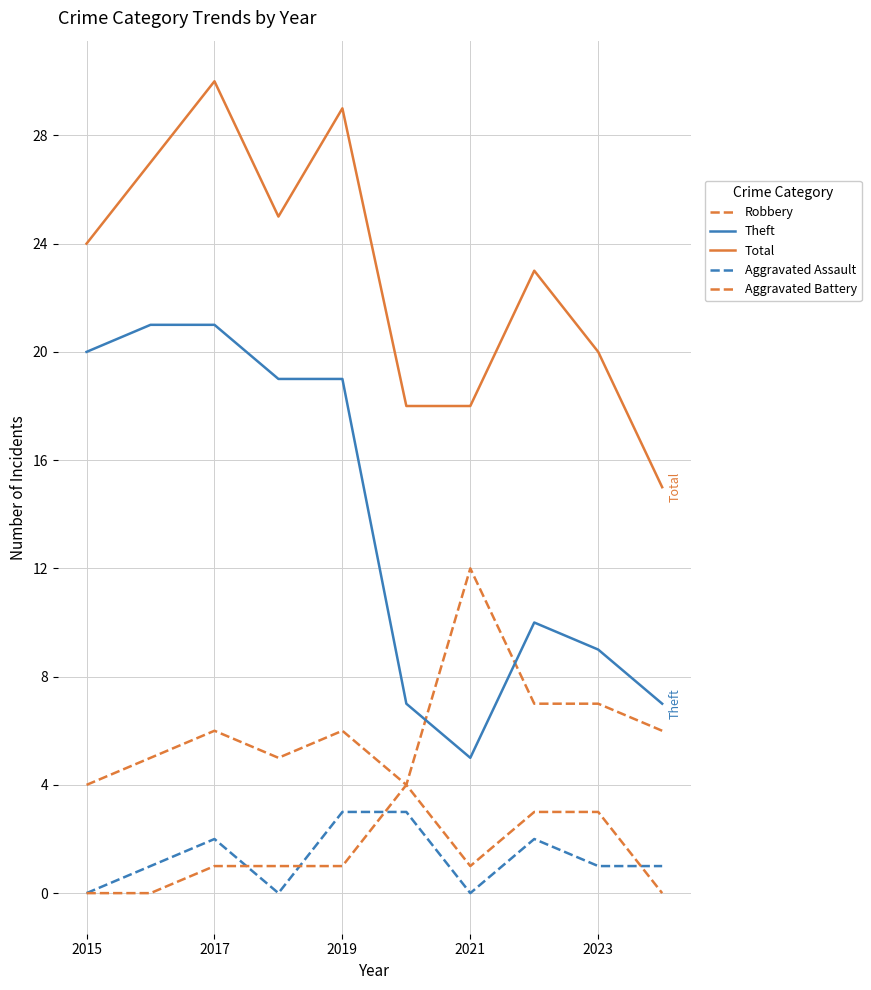

What is the maximum value for Total?

30